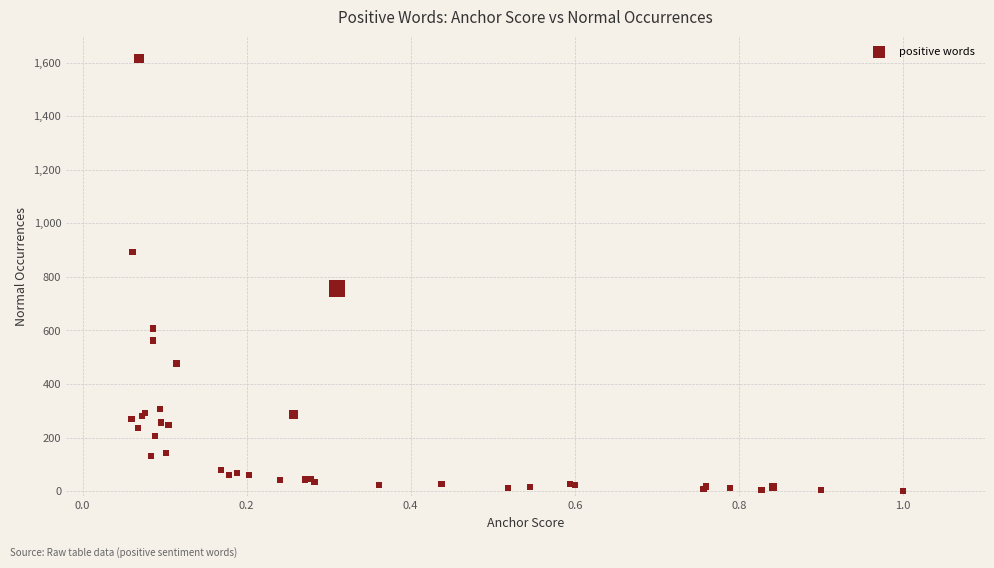

What Y value in the scatter plot is closest to 808?

757